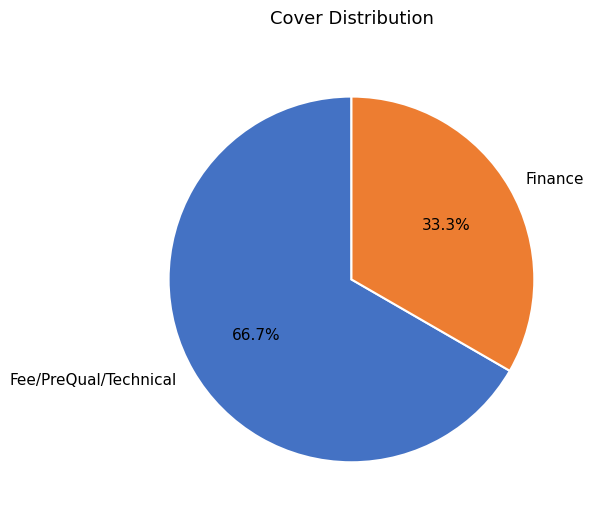

What is the majority slice?

Fee/PreQual/Technical